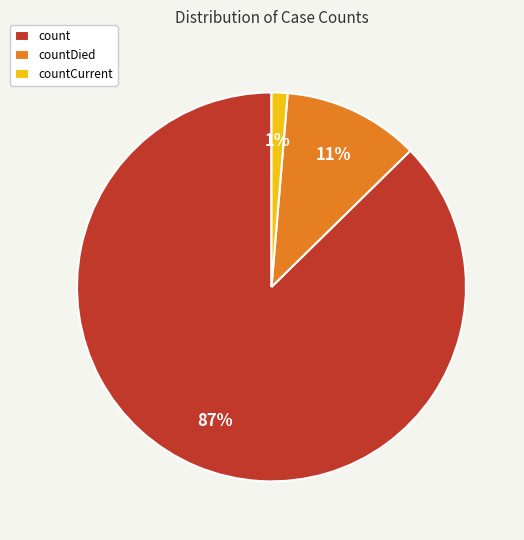

Which category has the biggest portion of the pie?

count